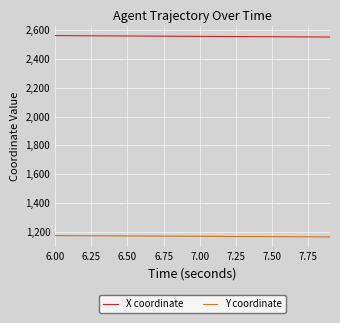

Which series has the largest total across all categories?

X coordinate